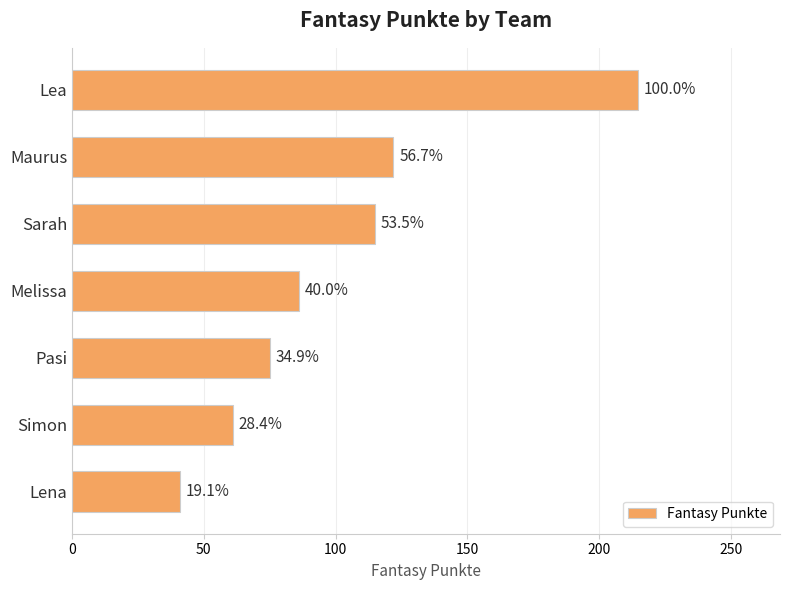

What is the sum of all values?

715